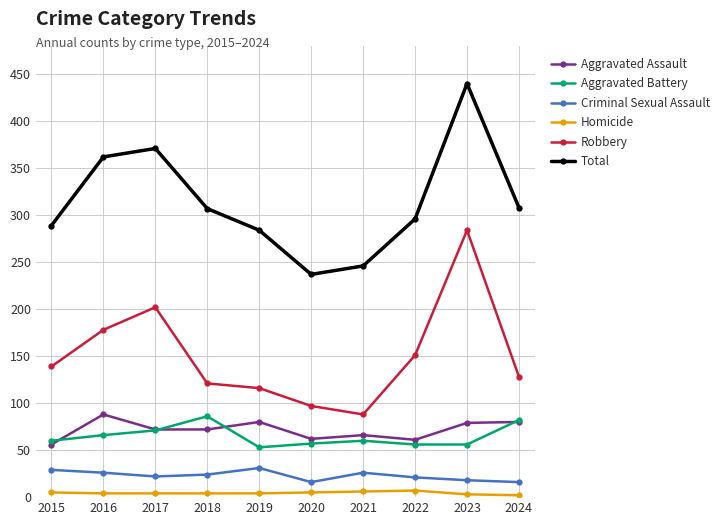

Is the value of Aggravated Assault at 2024 greater than the value of Homicide at 2020?

Yes